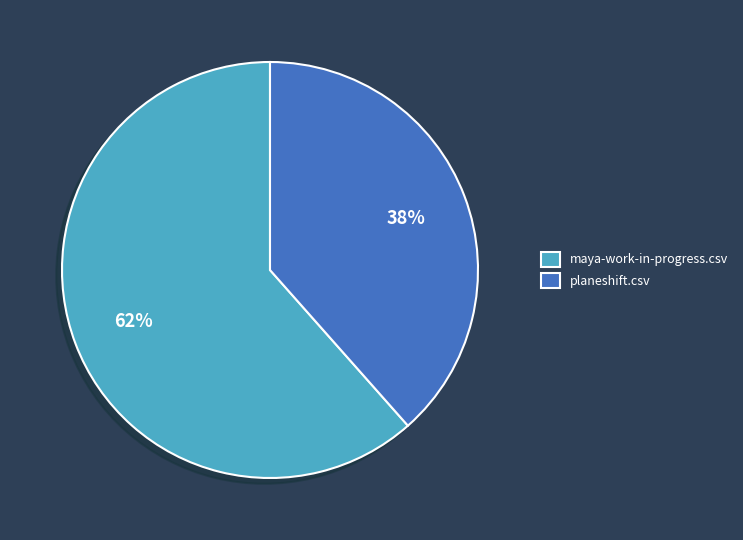

Rank the categories by value from lowest to highest.

planeshift.csv, maya-work-in-progress.csv